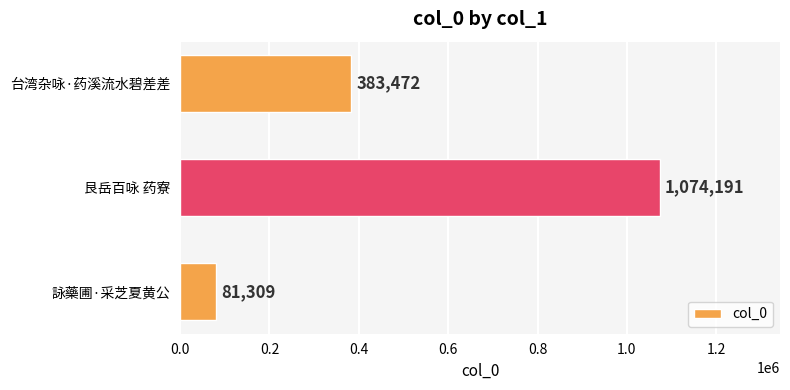

Does the chart contain stacked bars?

No